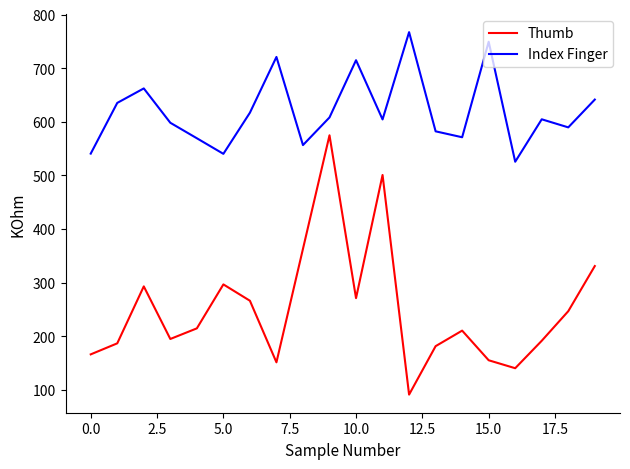

How many distinct data groups are displayed?

2